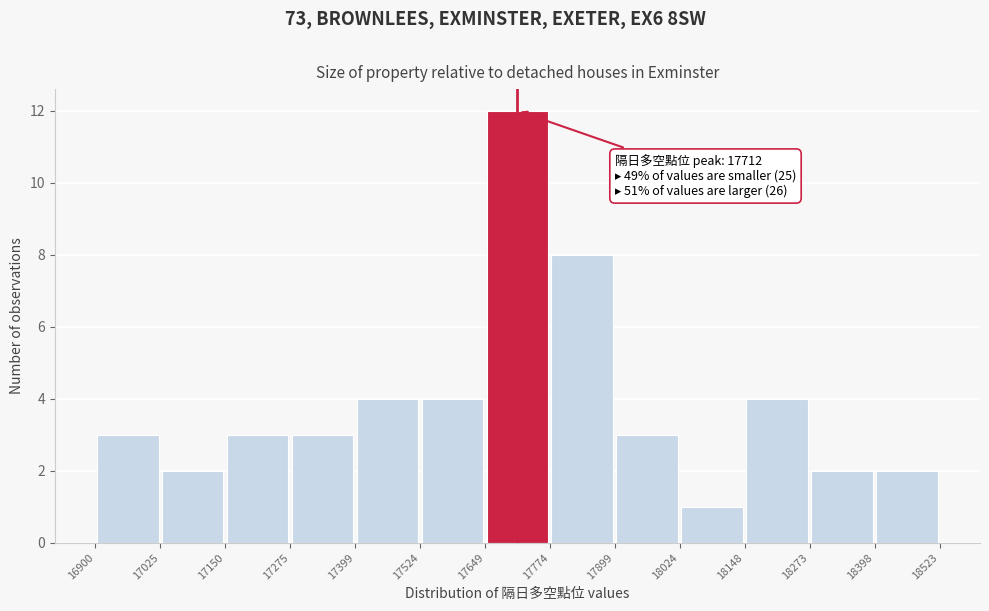

Which range on the x-axis has the tallest bar?

17649 to 17774